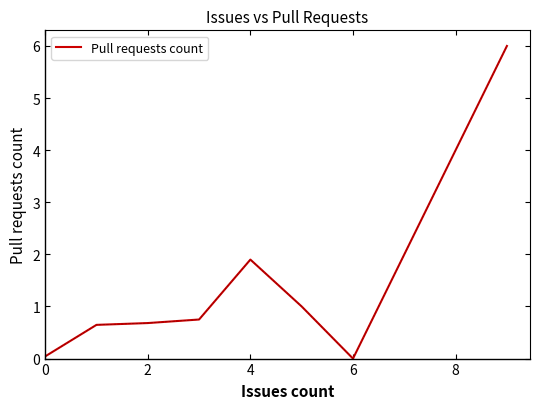

What is the difference between the maximum and minimum values?

6.0